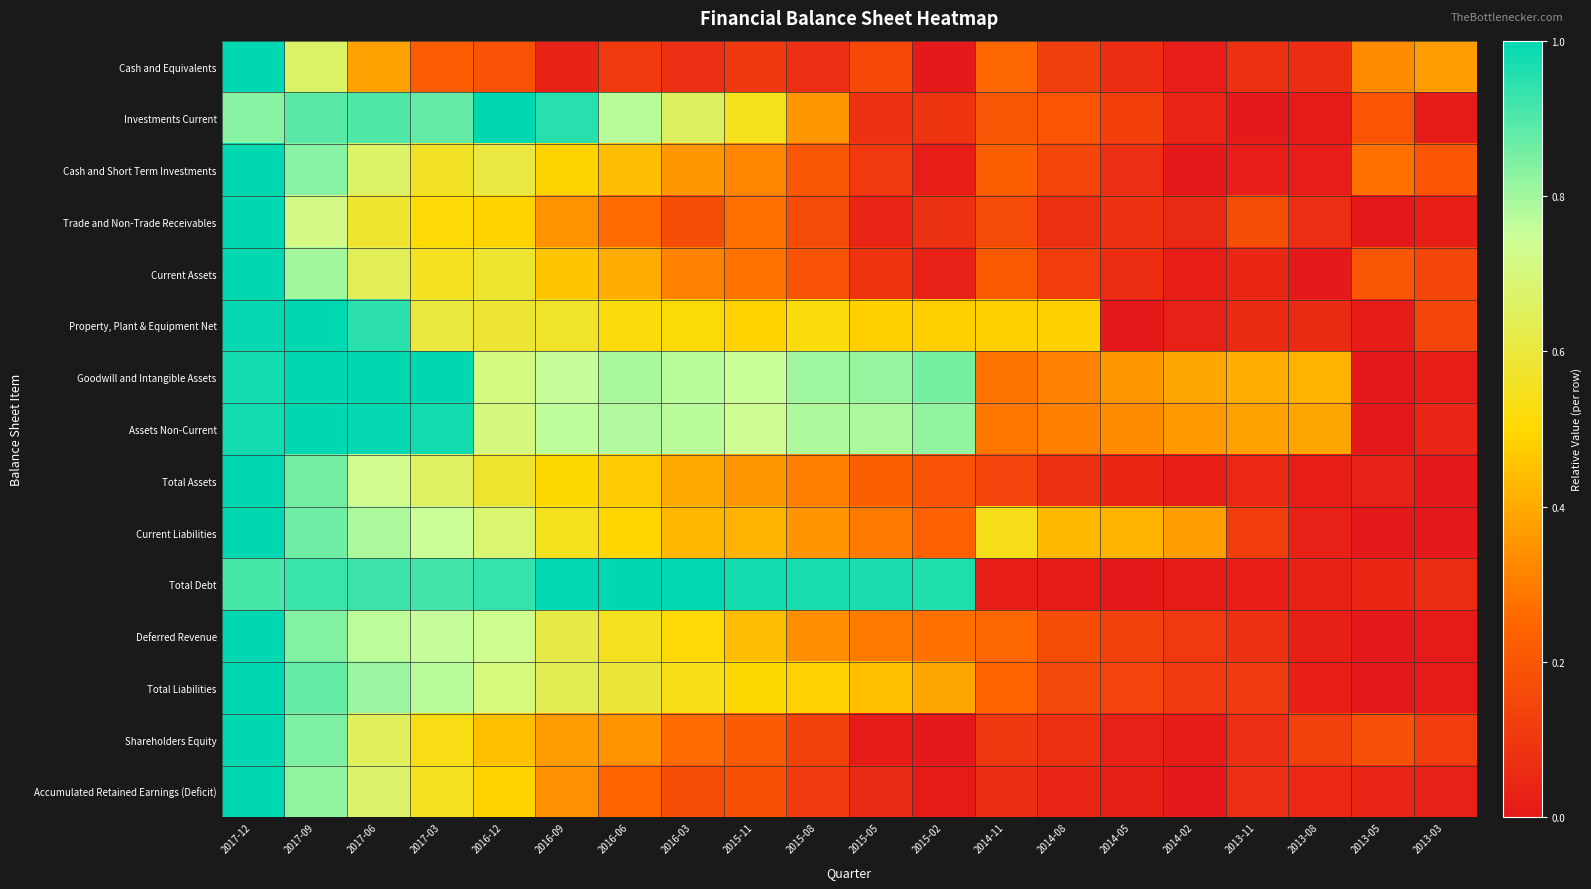

At how many categories does at least one series exceed 0?

20